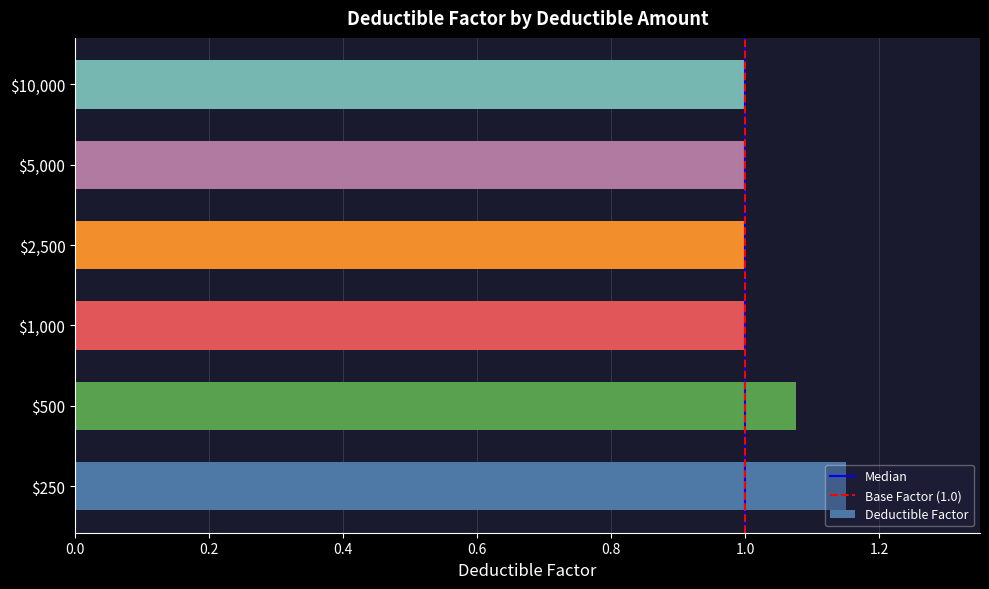

How many bars are there in total?

6